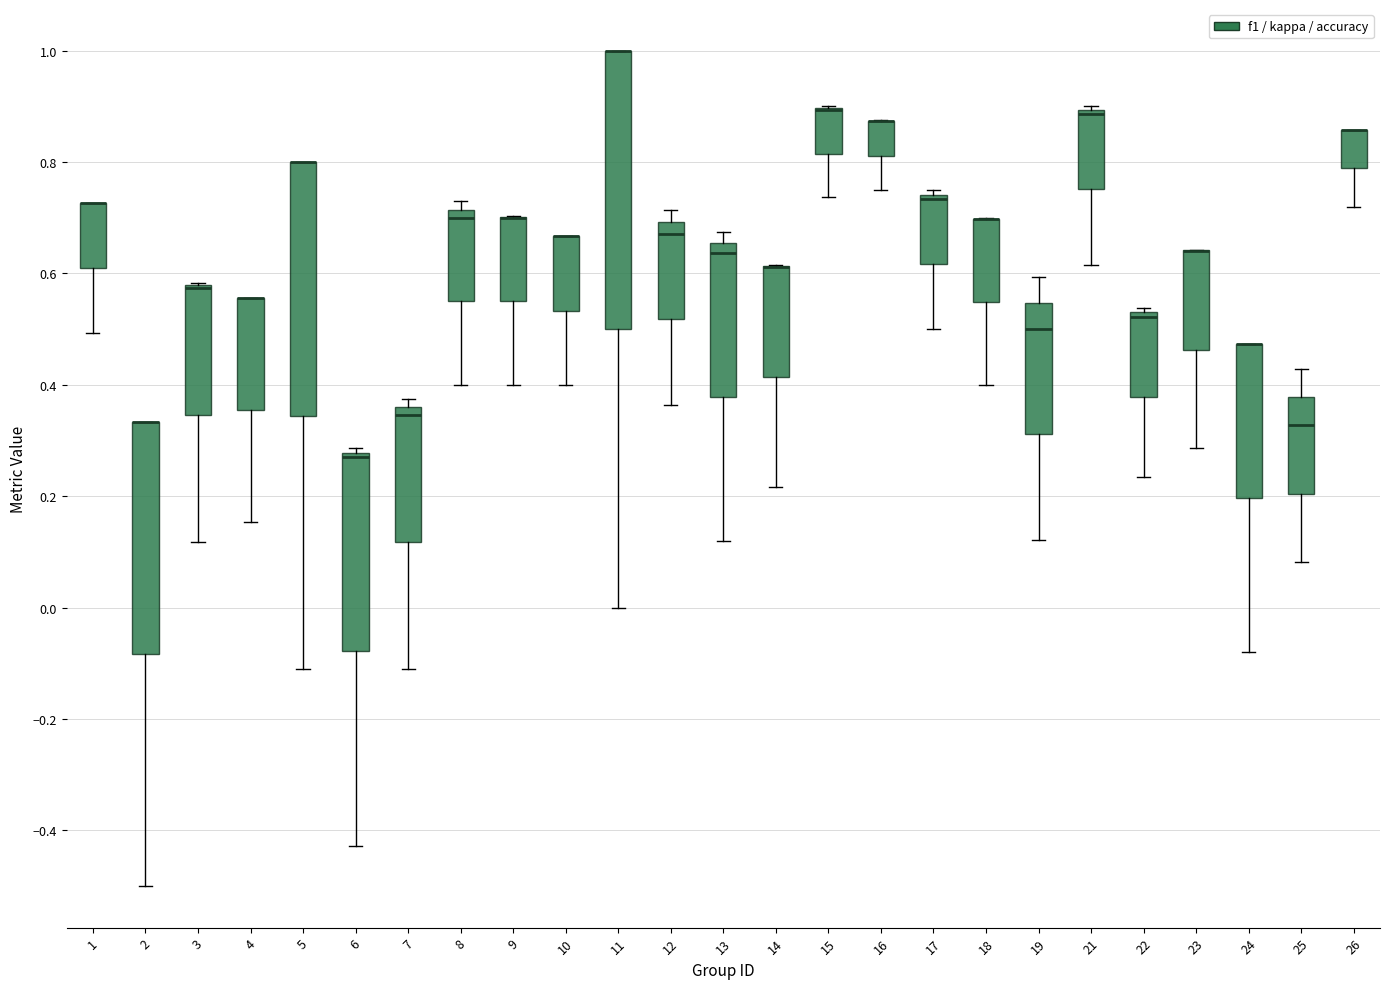

Which box is the tallest, from its lower edge to its upper edge?

11